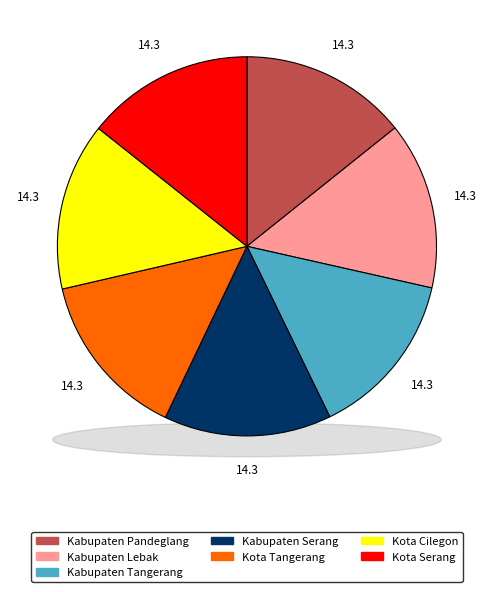

How many segments does this pie chart have?

7